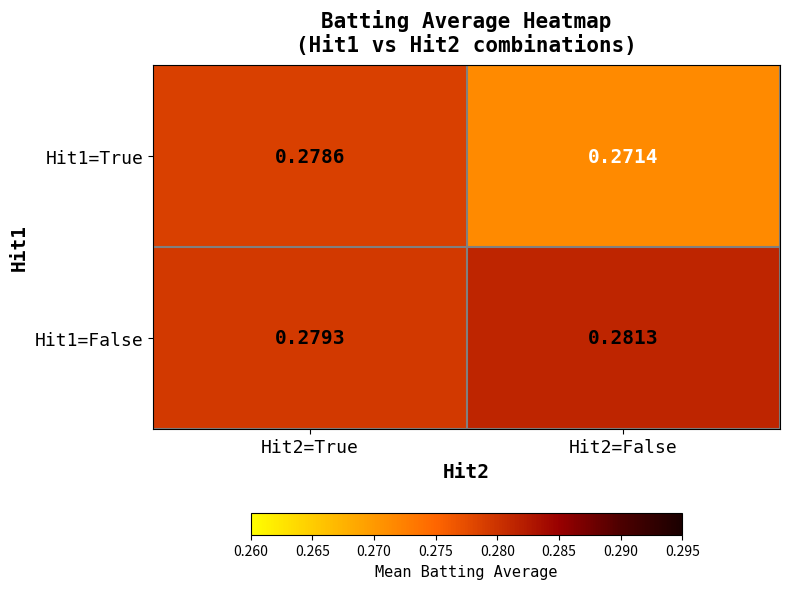

List the series in order of their overall mean, highest first.

Hit1=False, Hit1=True